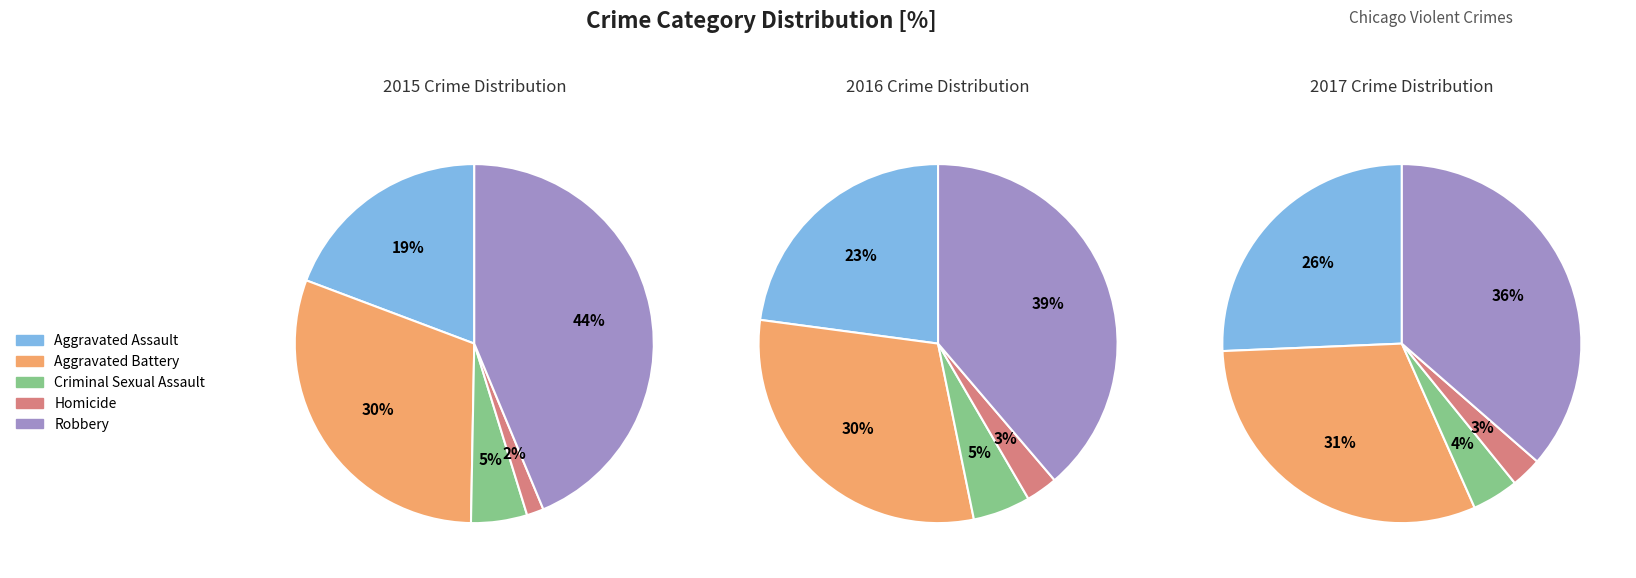

Rank the categories by value from highest to lowest.

Robbery, Aggravated Battery, Aggravated Assault, Criminal Sexual Assault, Homicide